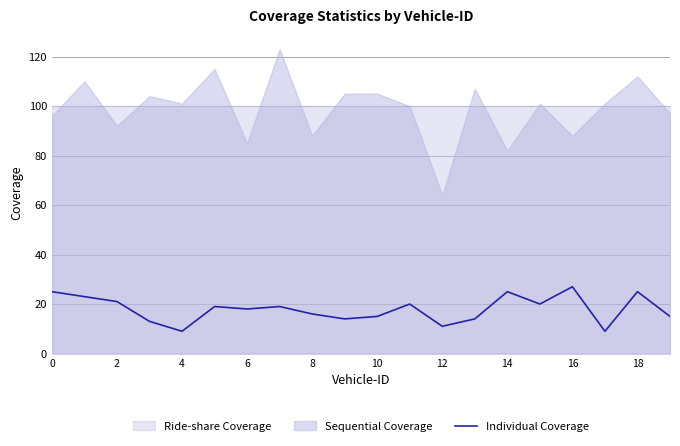

What is the maximum value for Individual Coverage?

27